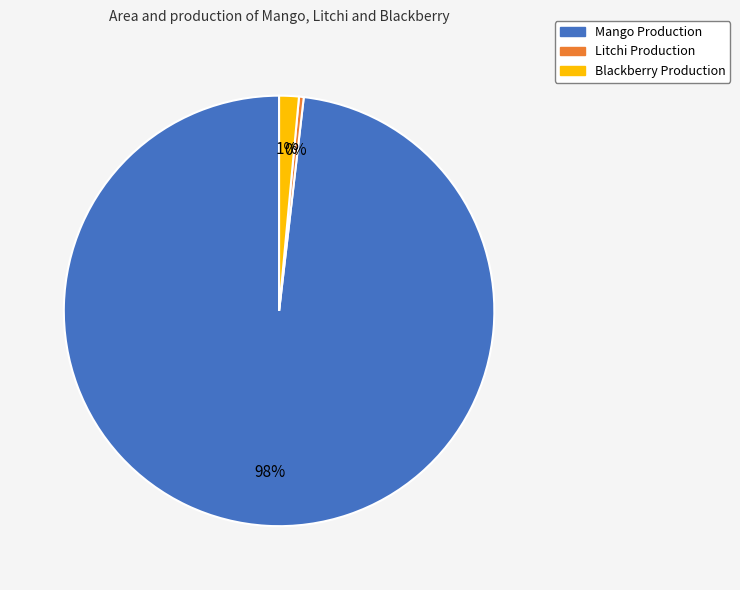

Does any single category account for the majority?

Yes